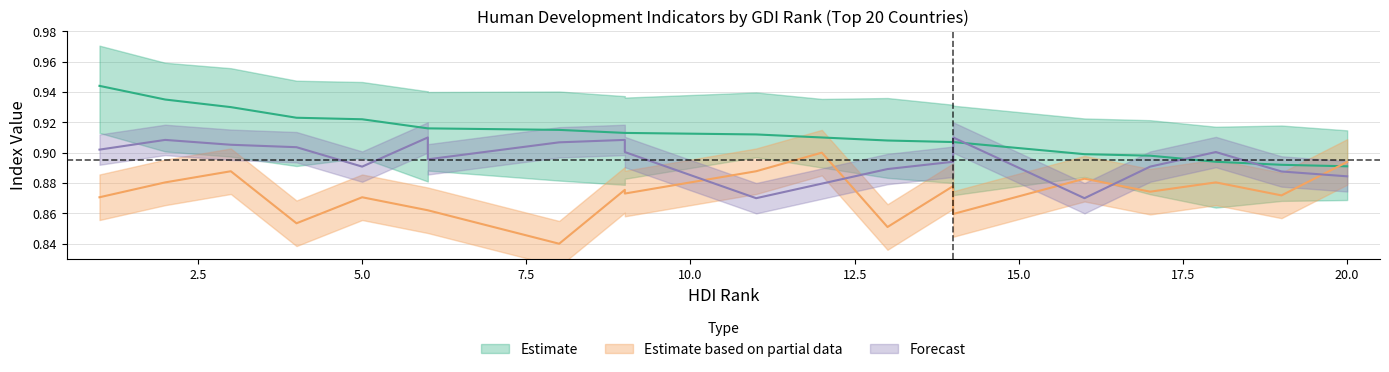

Is it true that education equals 1.5 at Liechtenstein?

False